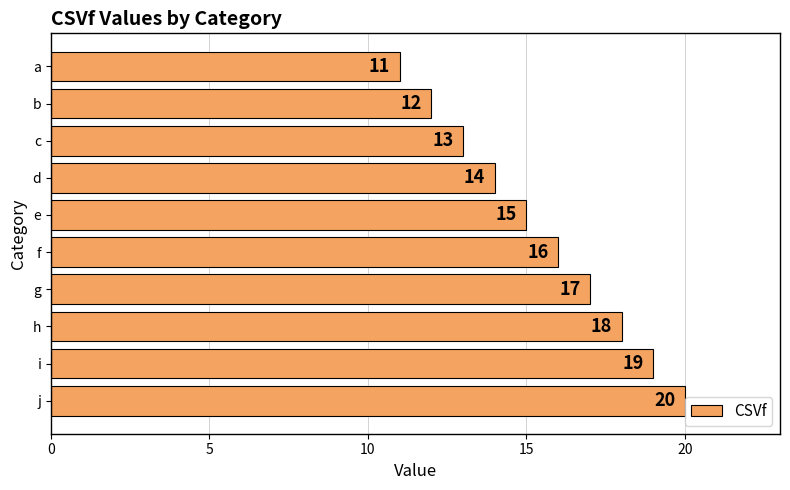

Rank the categories by value from lowest to highest.

a, b, c, d, e, f, g, h, i, j